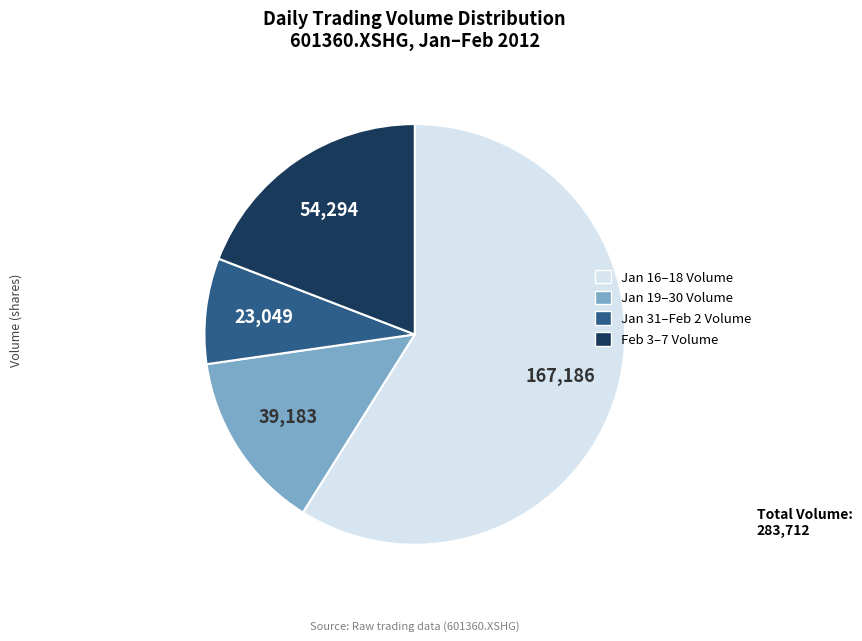

Is there any slice that represents more than half of the pie?

Yes